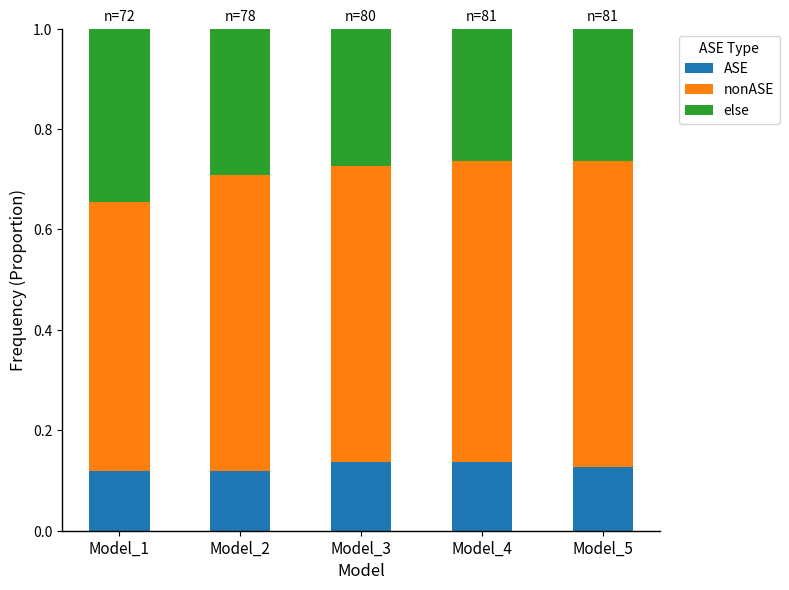

What is the total value across all series at Model_5?

1.0